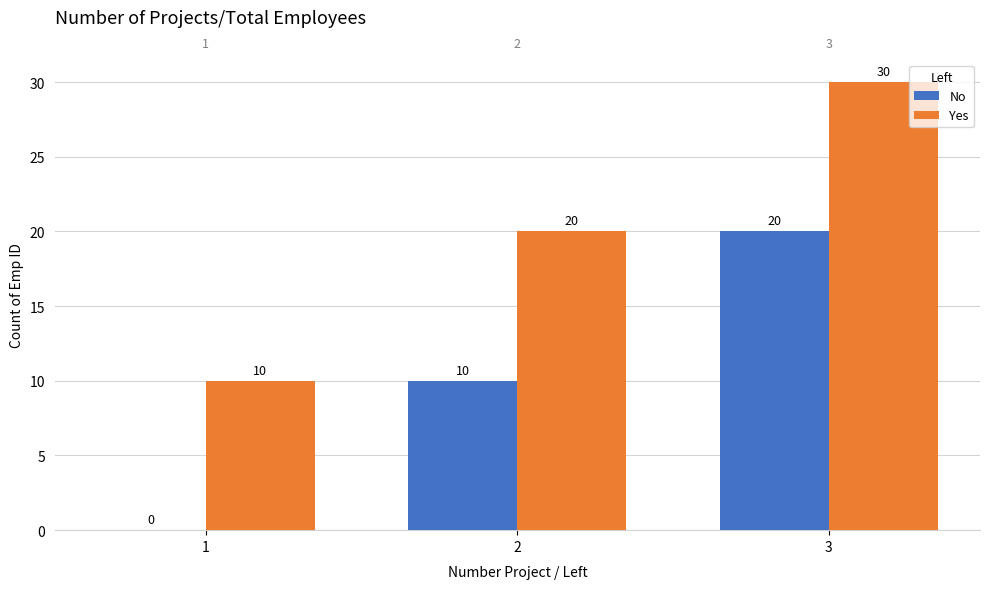

The Yes series shows 20 at 2. True or false?

True